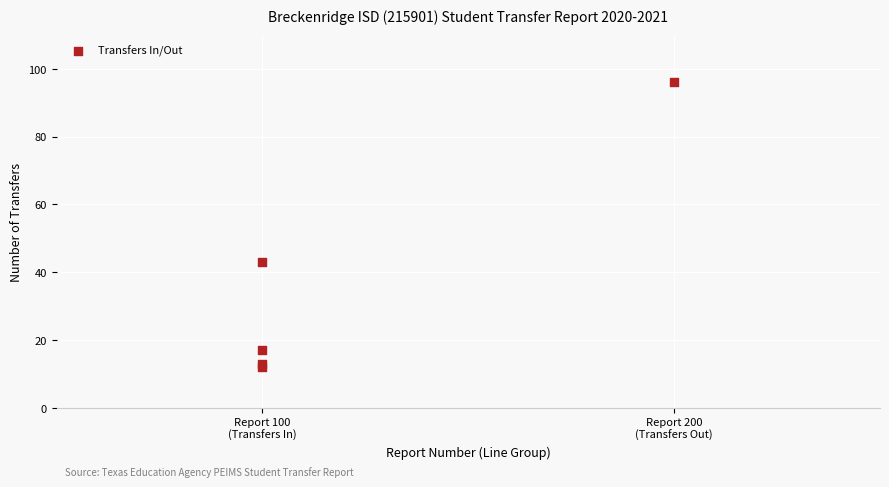

What Y value in the scatter plot is closest to 54?

43